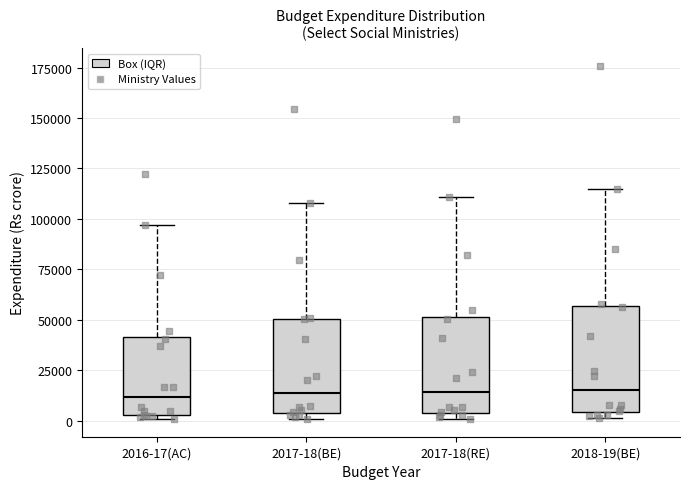

Reading left to right, transcribe this box plot: for each box, give where its median line is, the range the box spans, and where its two whiskers end, as read against the y-axis. The values are not printed on the chart, so give them approximately, as read against the axis.

2016-17(AC): median 10000, box 5000 to 40000, whiskers 0 to 95000
2017-18(BE): median 15000, box 5000 to 50000, whiskers 0 to 110000
2017-18(RE): median 15000, box 5000 to 50000, whiskers 0 to 110000
2018-19(BE): median 15000, box 5000 to 55000, whiskers 0 to 115000